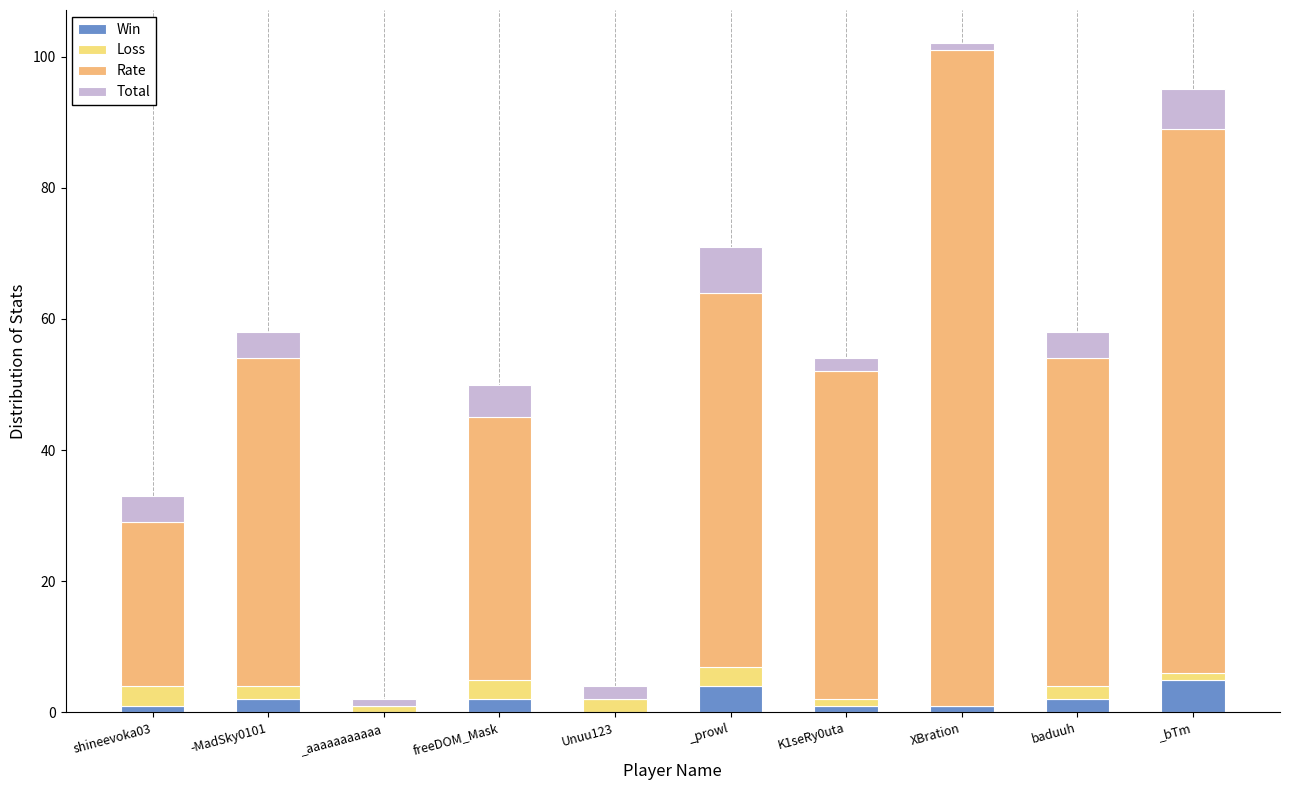

Count the Total values in the range 2 to 5.

6